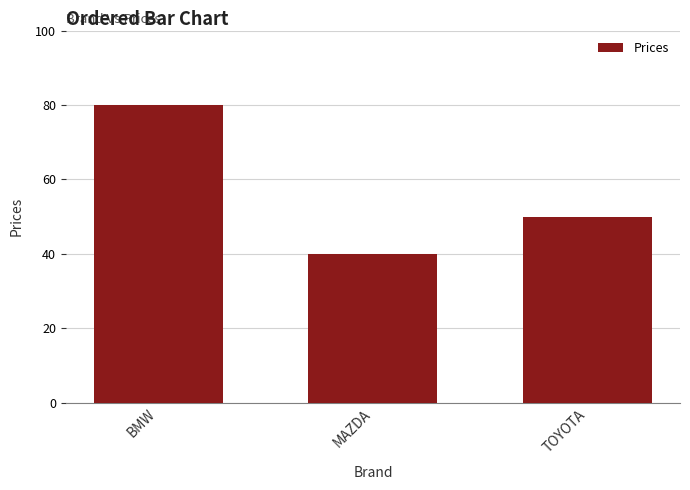

List the labels in order of value, largest first.

BMW, TOYOTA, MAZDA